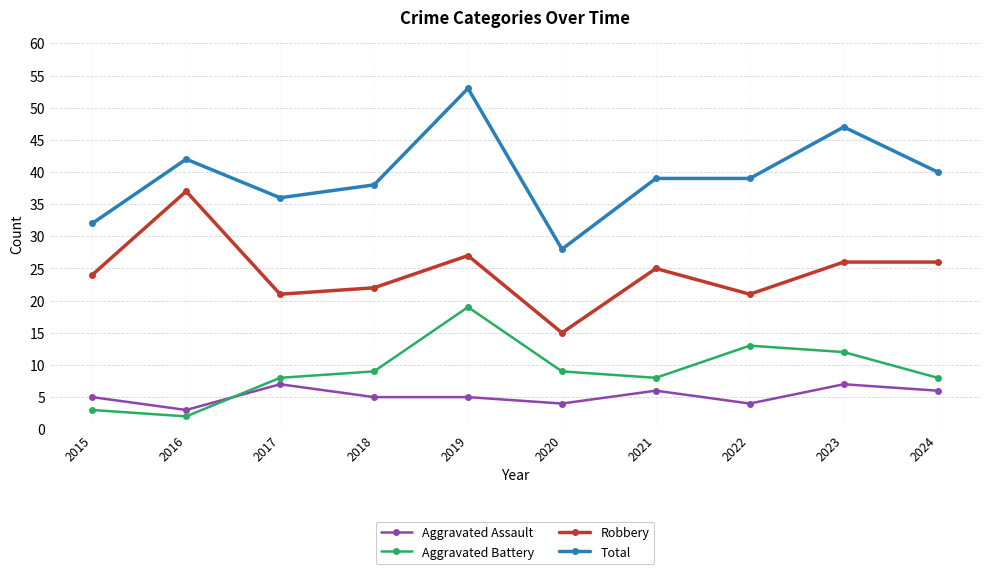

What is the maximum value shown in the chart?

53